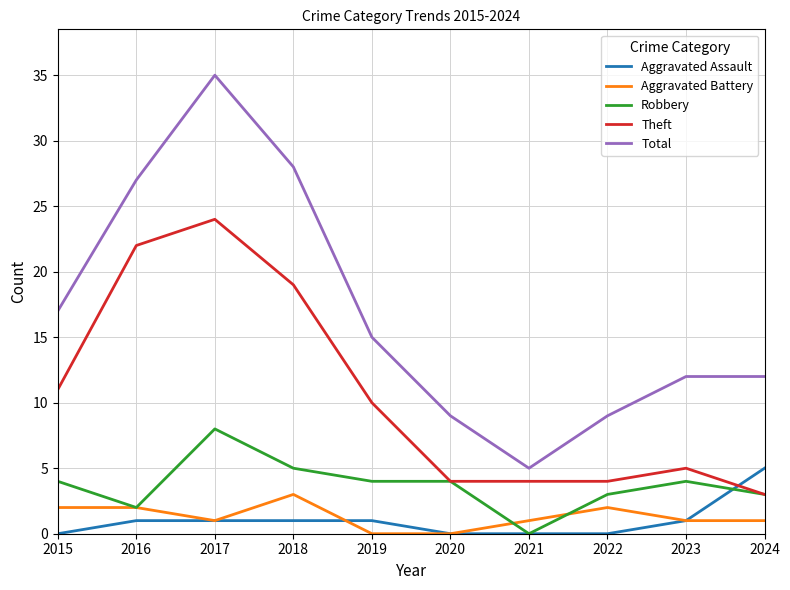

What are all the series names shown in the legend?

Aggravated Assault, Aggravated Battery, Robbery, Theft, Total